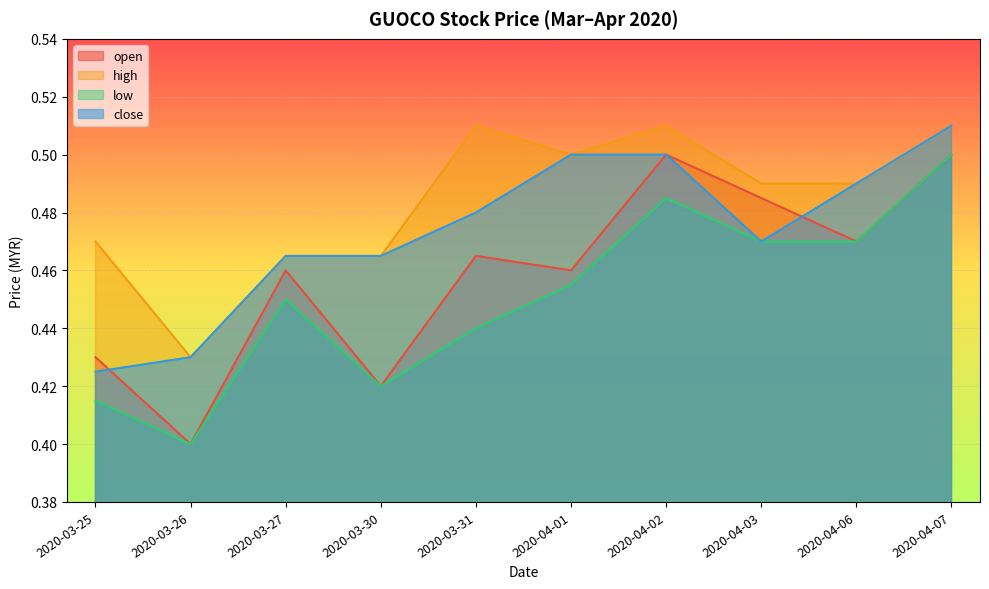

Reading left to right, list all the values displayed in this chart.

open: 0.4	0.4	0.5	0.4	0.5	0.5	0.5	0.5	0.5	0.5
high: 0.5	0.4	0.5	0.5	0.5	0.5	0.5	0.5	0.5	0.5
low: 0.4	0.4	0.5	0.4	0.4	0.5	0.5	0.5	0.5	0.5
close: 0.4	0.4	0.5	0.5	0.5	0.5	0.5	0.5	0.5	0.5